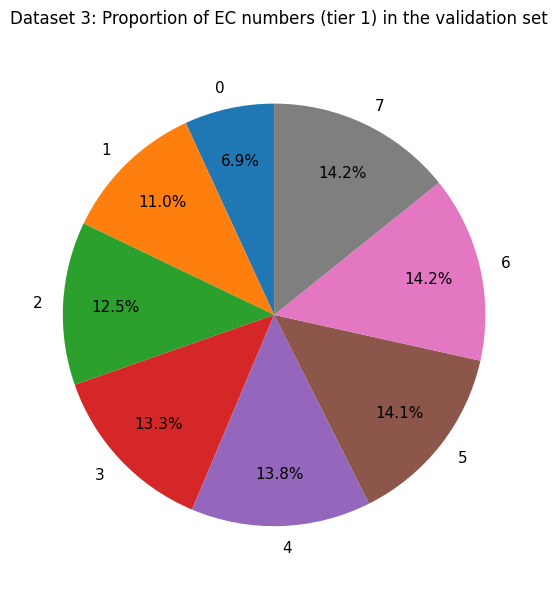

Which has a higher value, 0 or 7?

7